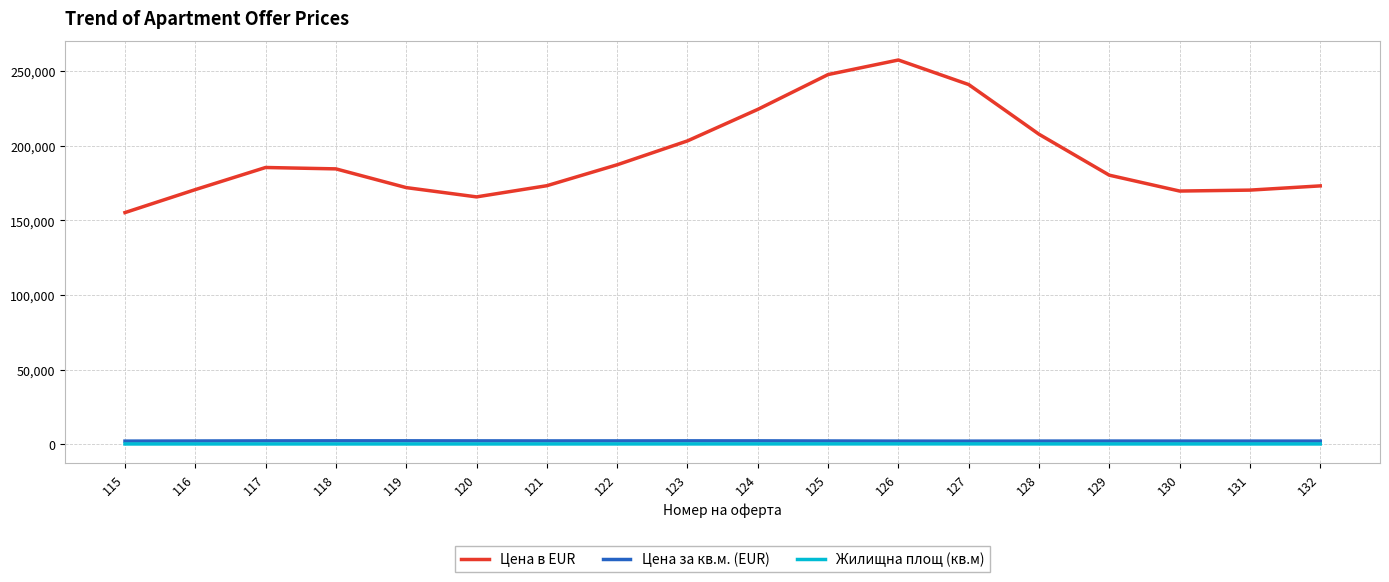

How many lines are shown in the chart?

3